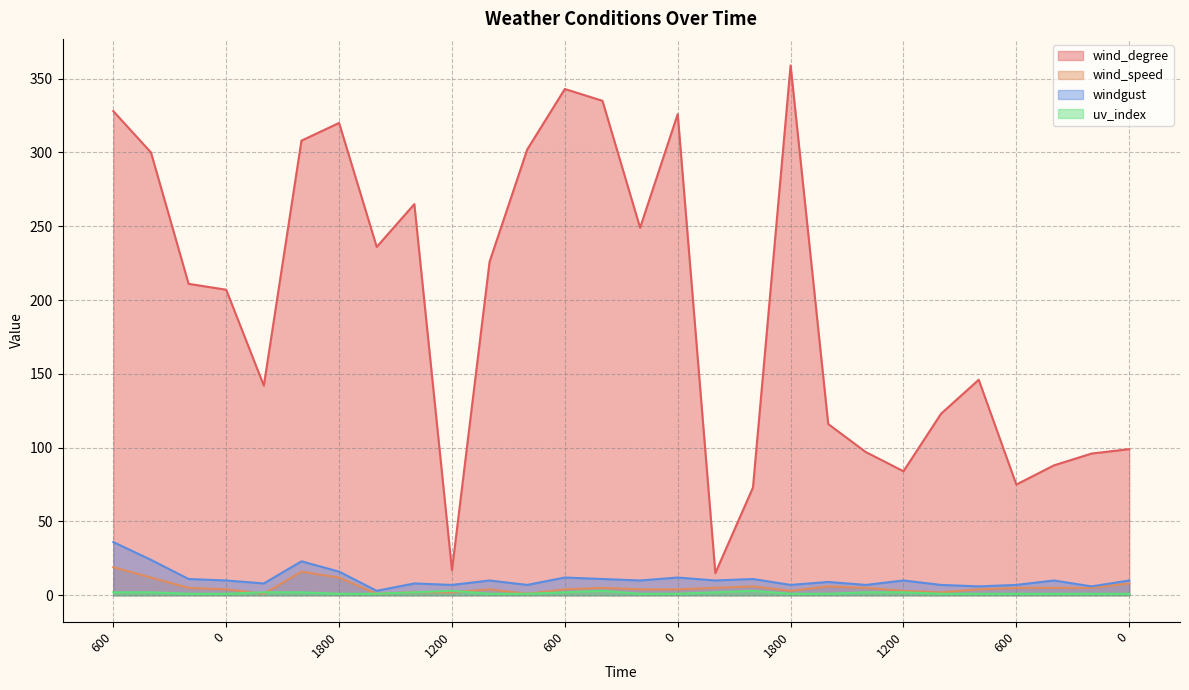

True or false: wind_degree and wind_speed intersect in this chart.

False